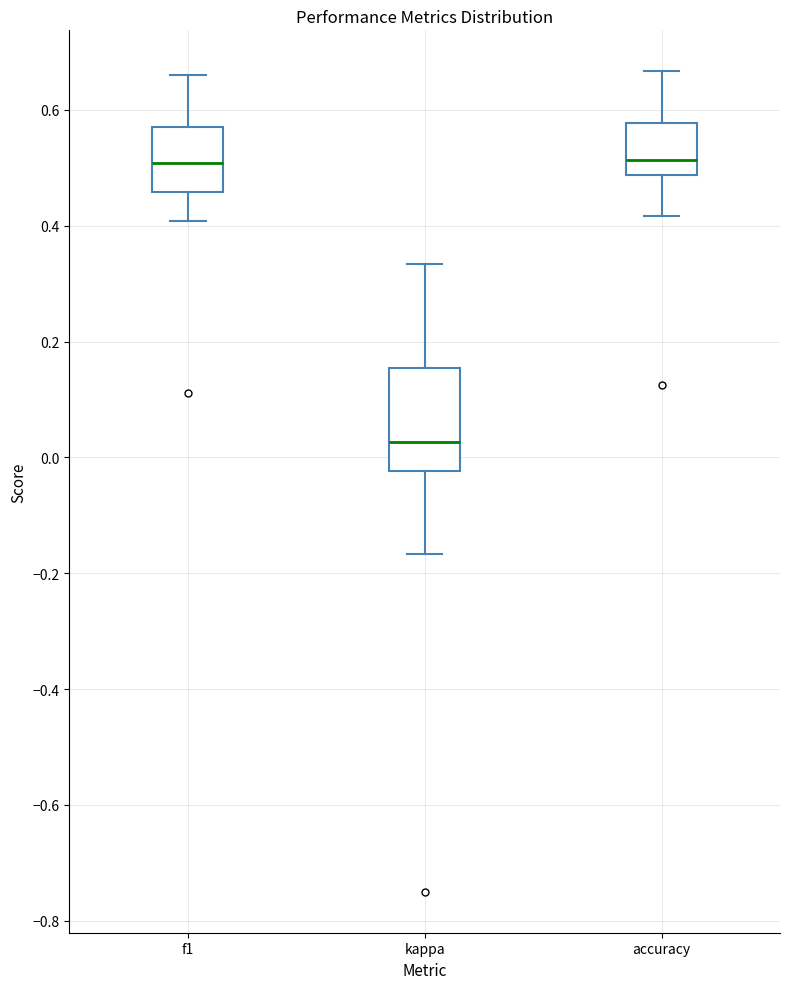

Where does the lower whisker of the box for kappa end on the y-axis? The values are not printed on the chart, so give them approximately, as read against the axis.

-0.16